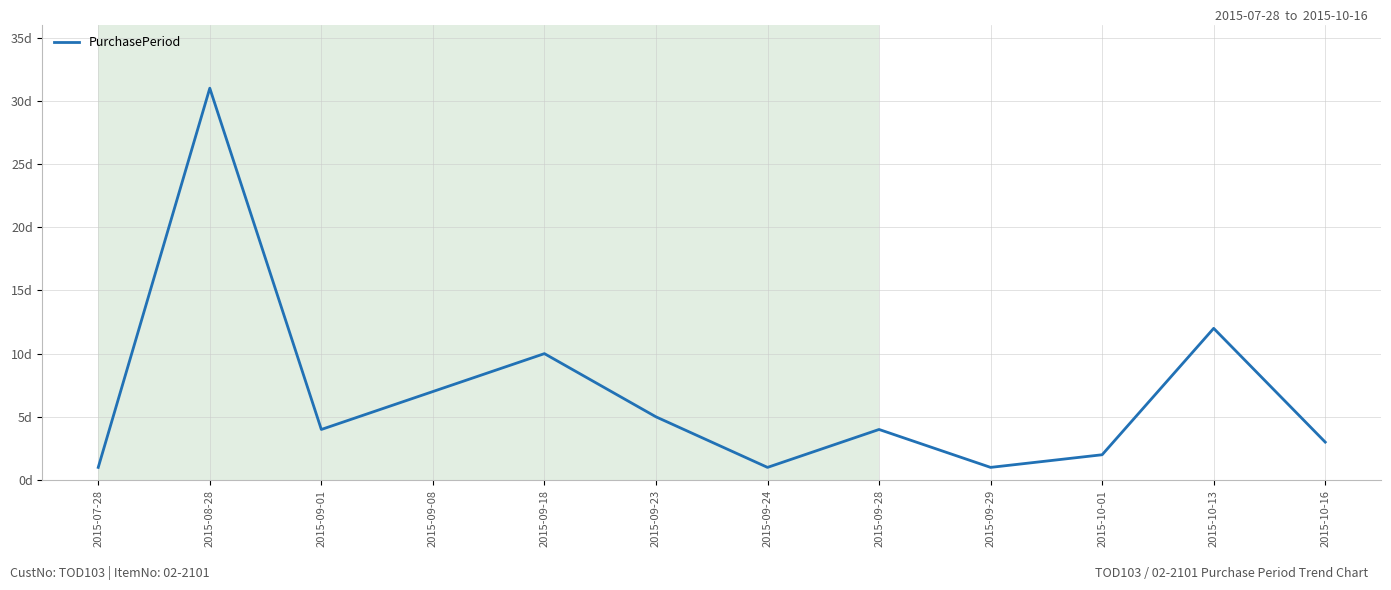

Reading left to right, list all the values displayed in this chart.

1	31	4	7	10	5	1	4	1	2	12	3